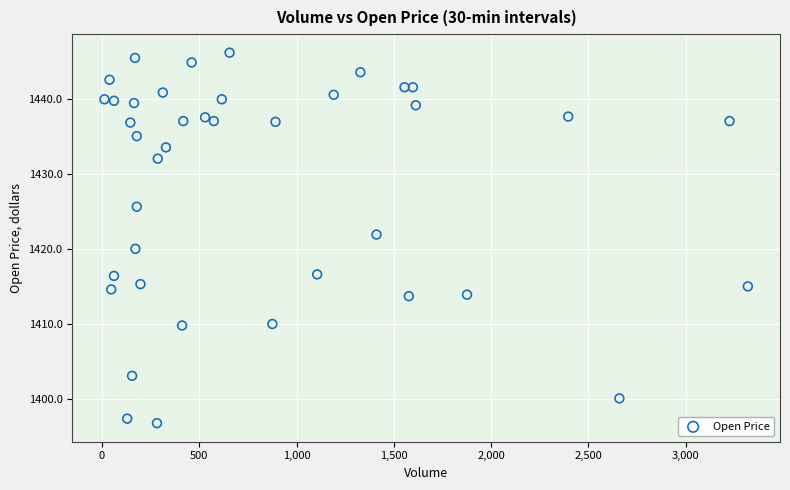

What is the range of Y values (max minus min)?

49.3